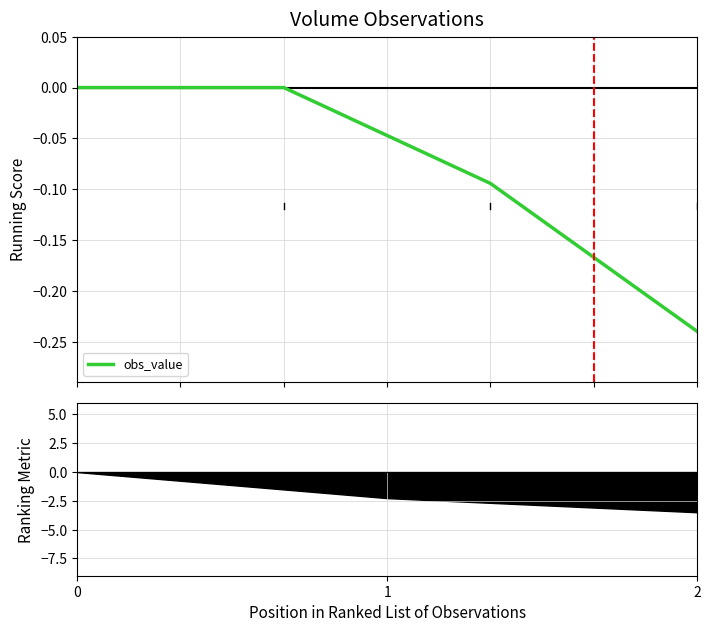

Reading left to right, list all the values displayed in this chart.

0.0	0.0	-0.1	-0.2